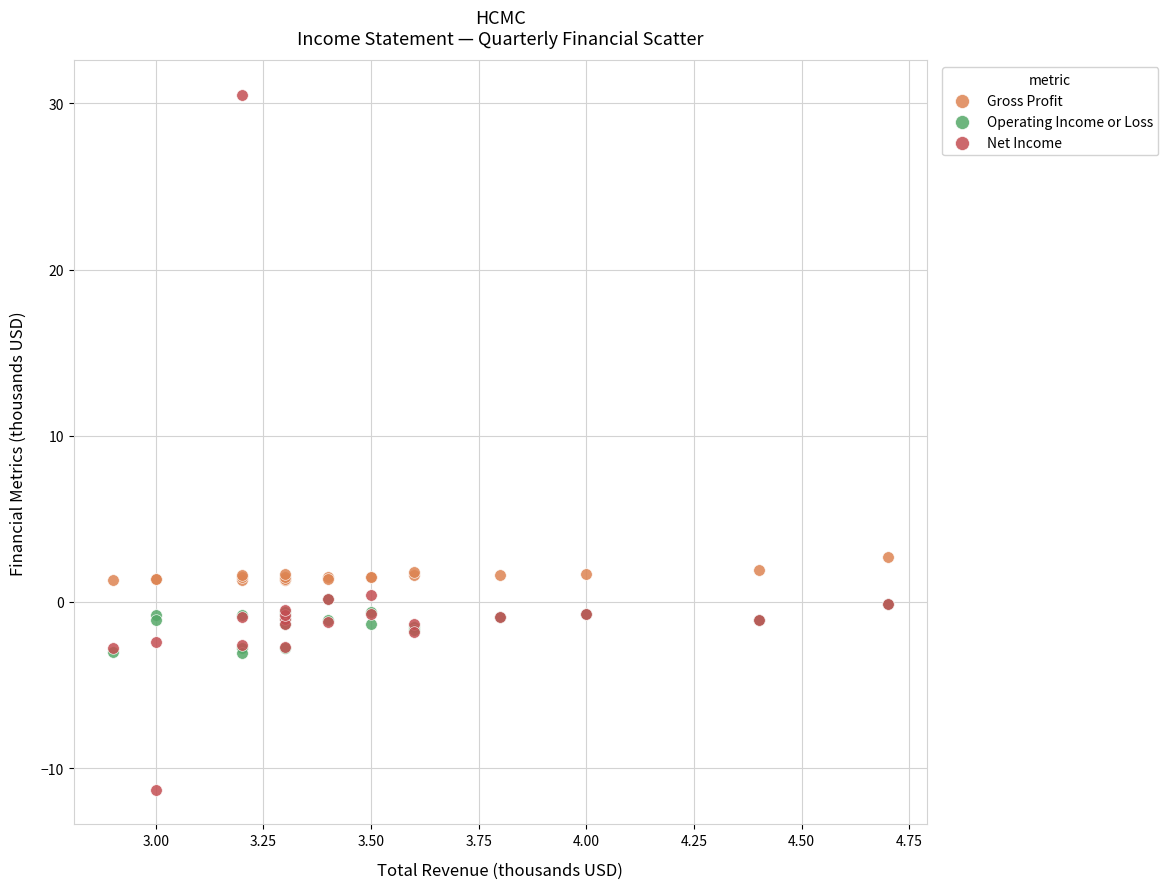

Which series contains the lowest Y value?

Net Income